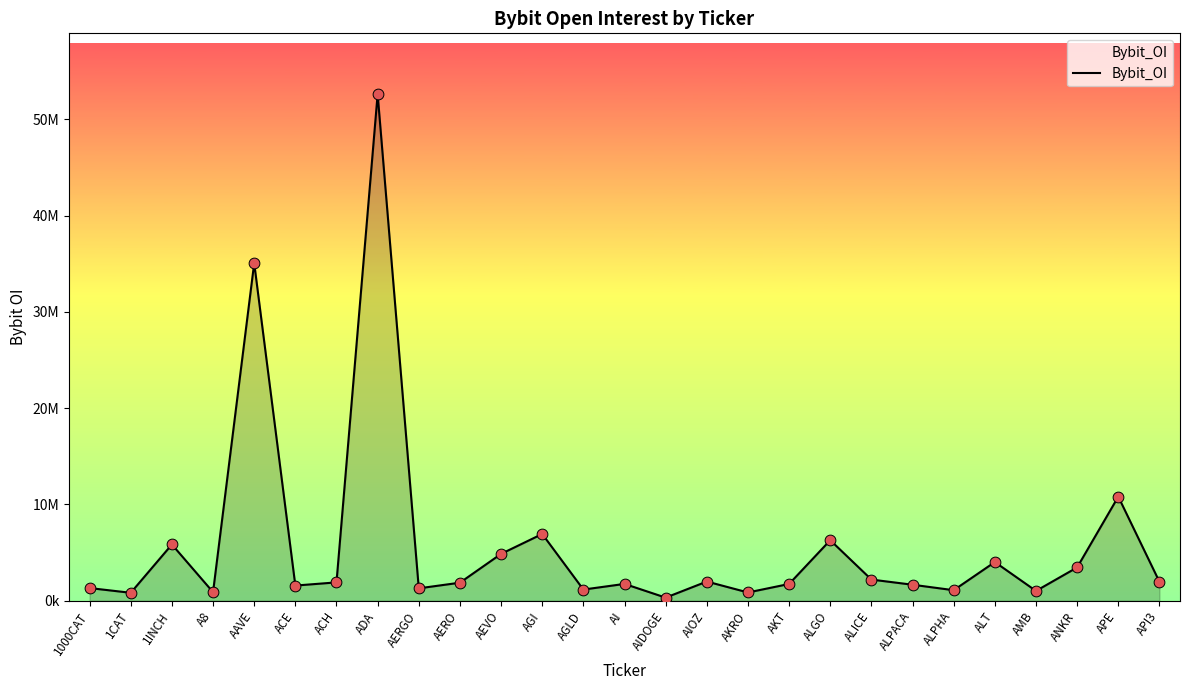

Between ALT and AIDOGE, which is larger?

ALT